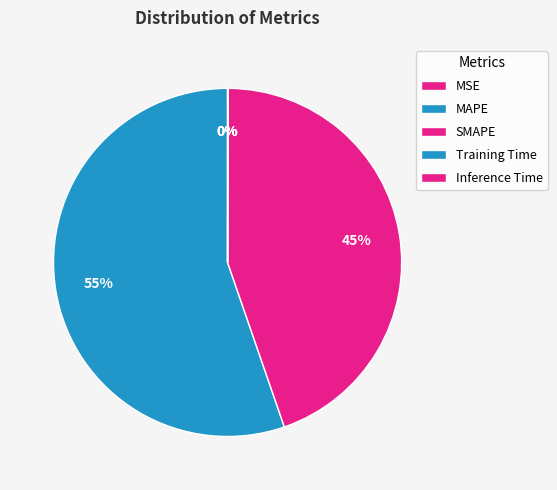

Is it true that Training Time is 0% of the pie?

True